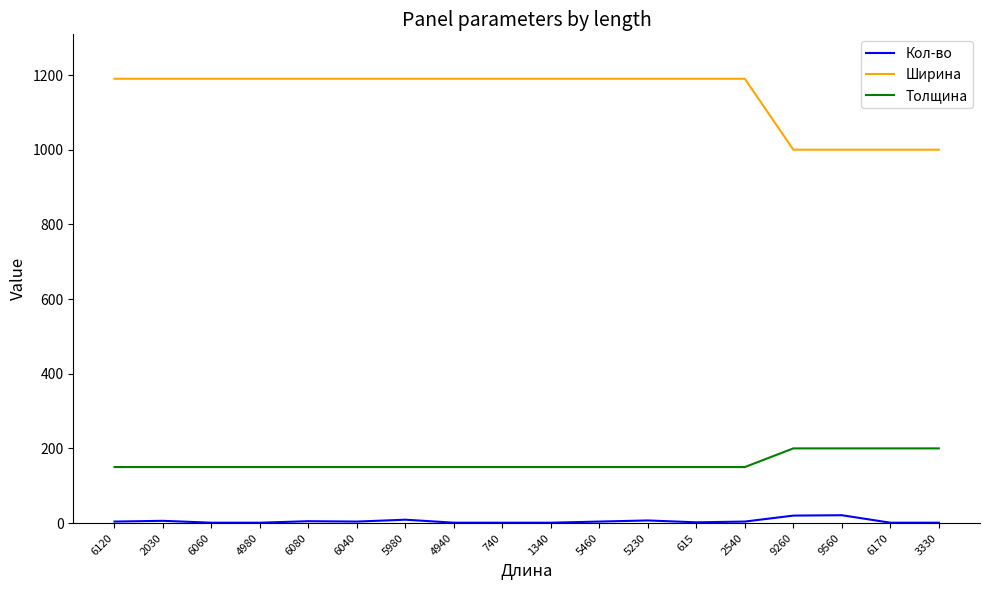

True or false: Толщина and Ширина intersect in this chart.

False